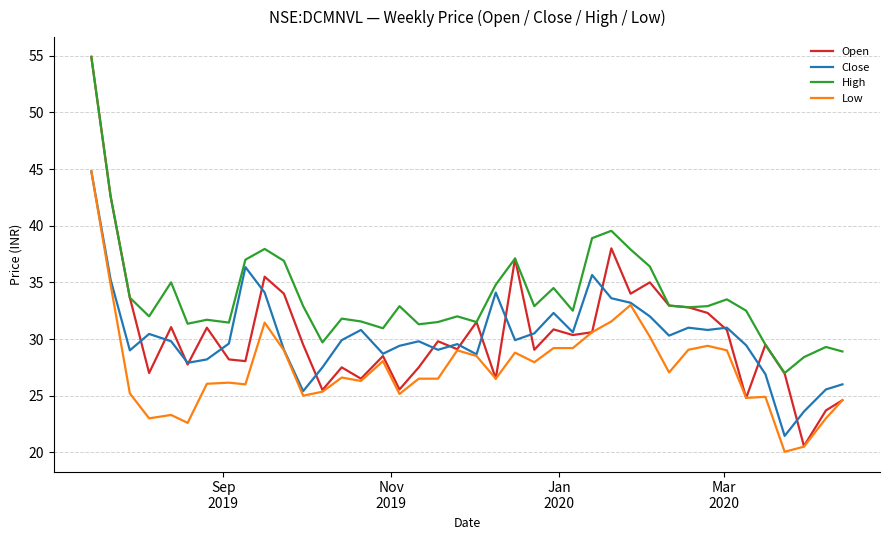

Which series has the largest total across all categories?

High